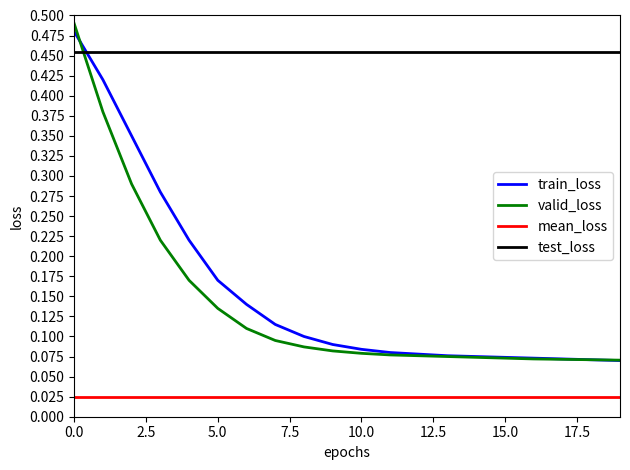

At how many categories does at least one series exceed 0?

20